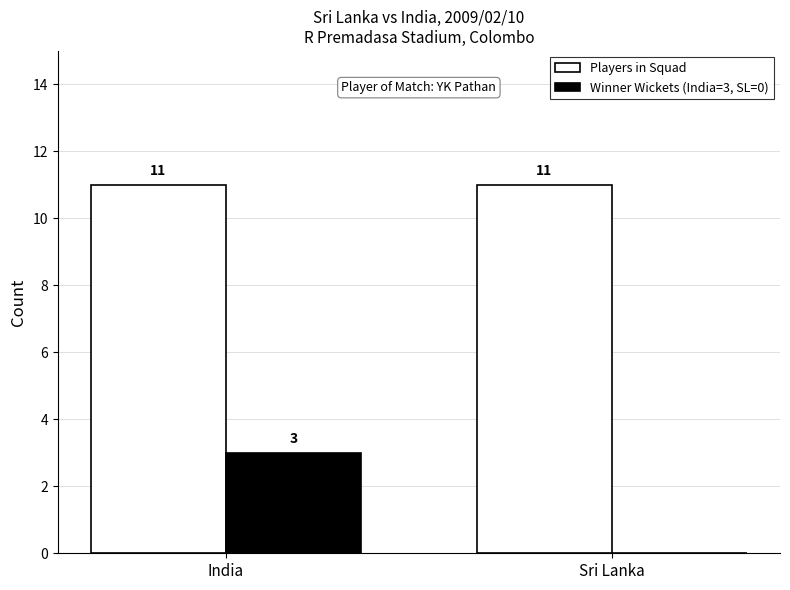

What is the spread (max minus min) of values at Sri Lanka?

11